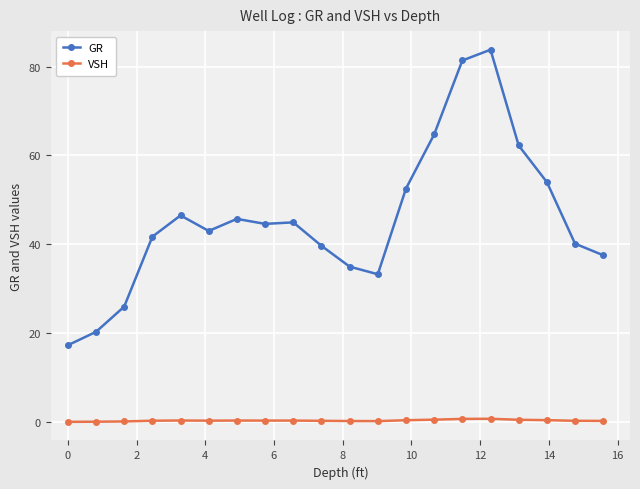

How many series are shown in this chart?

2